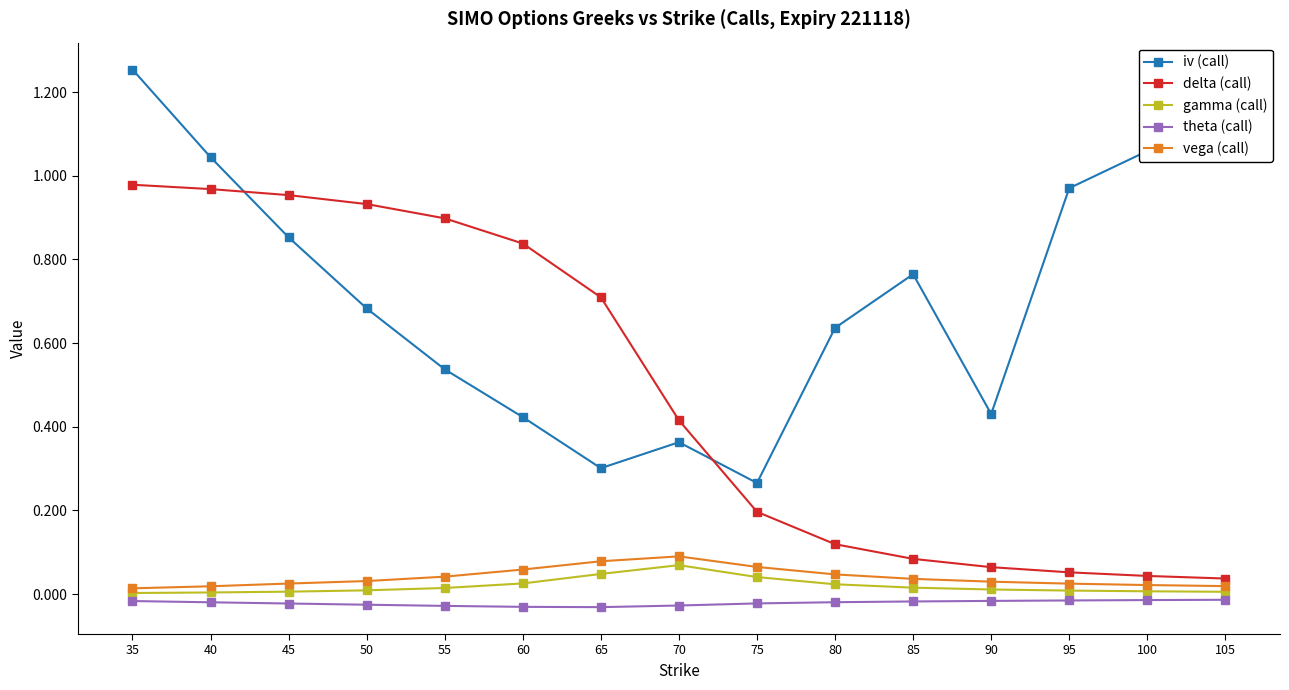

True or false: iv (call) and gamma (call) intersect in this chart.

False